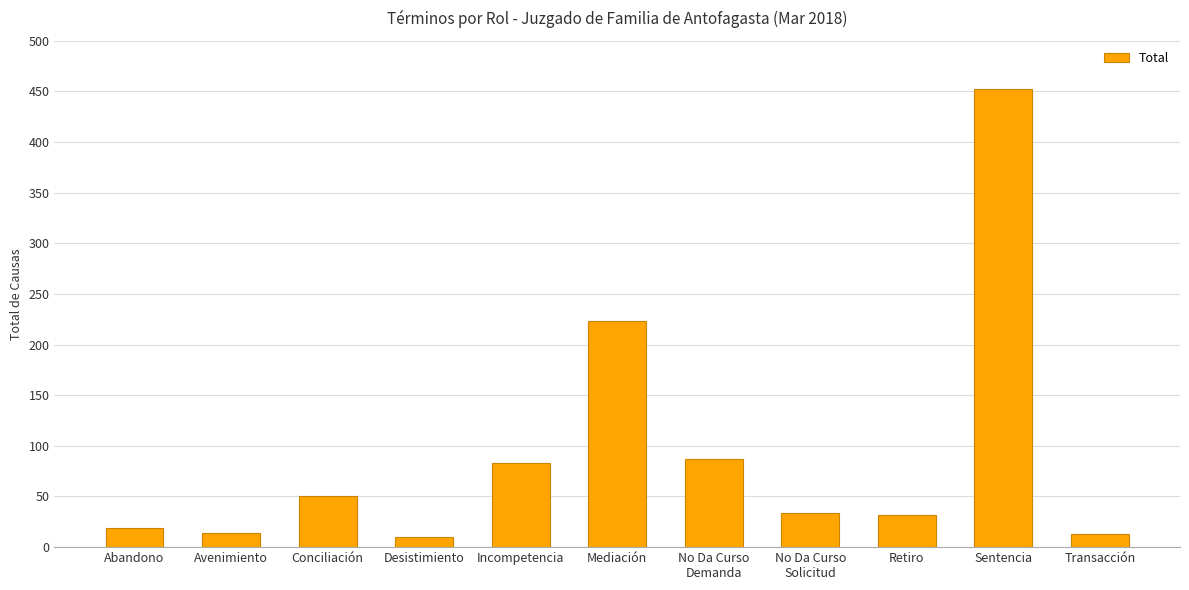

What is the difference between the values at Conciliación and Incompetencia?

33